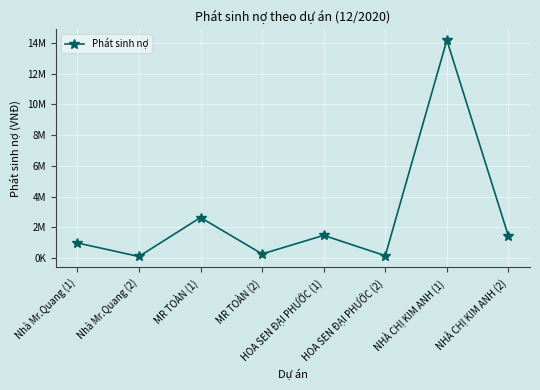

What is the difference between the maximum and minimum values?

14083259